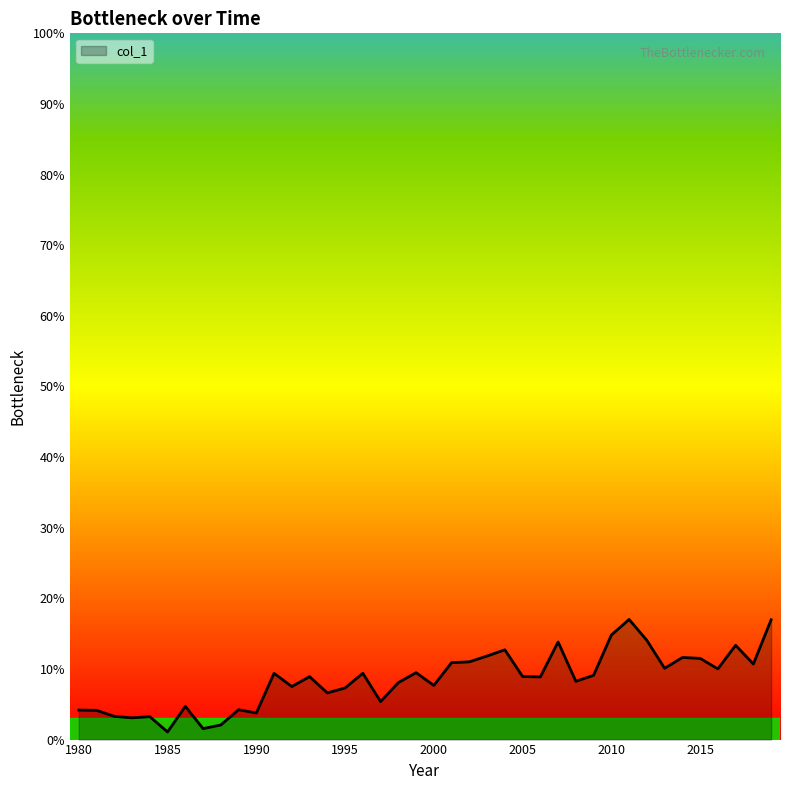

Does the chart have visible grid lines?

No